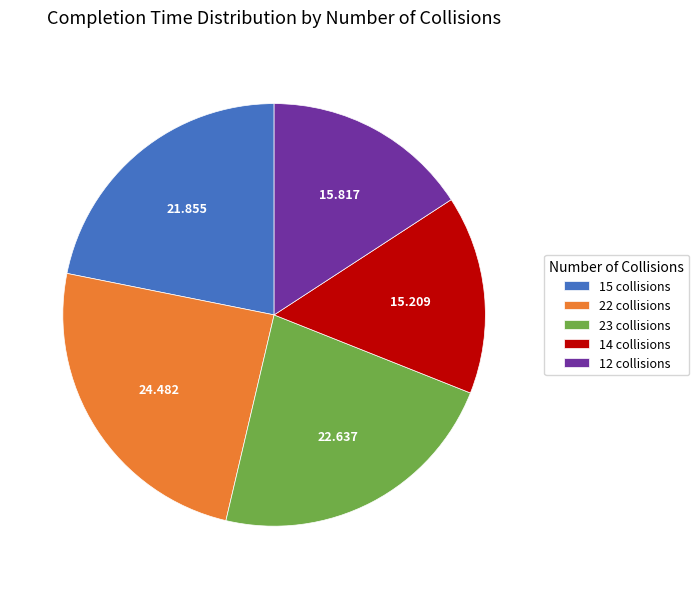

Do 23 collisions and 15 collisions together represent more than half of the pie?

No